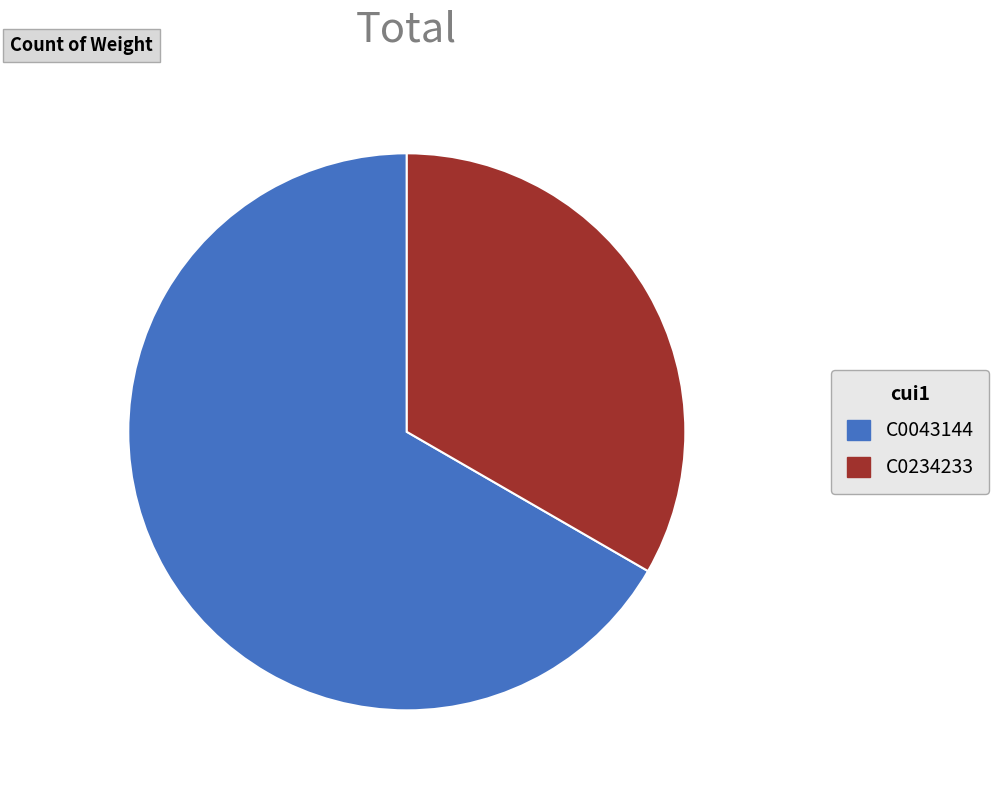

Is the sum of C0234233 and C0043144 greater than half?

Yes